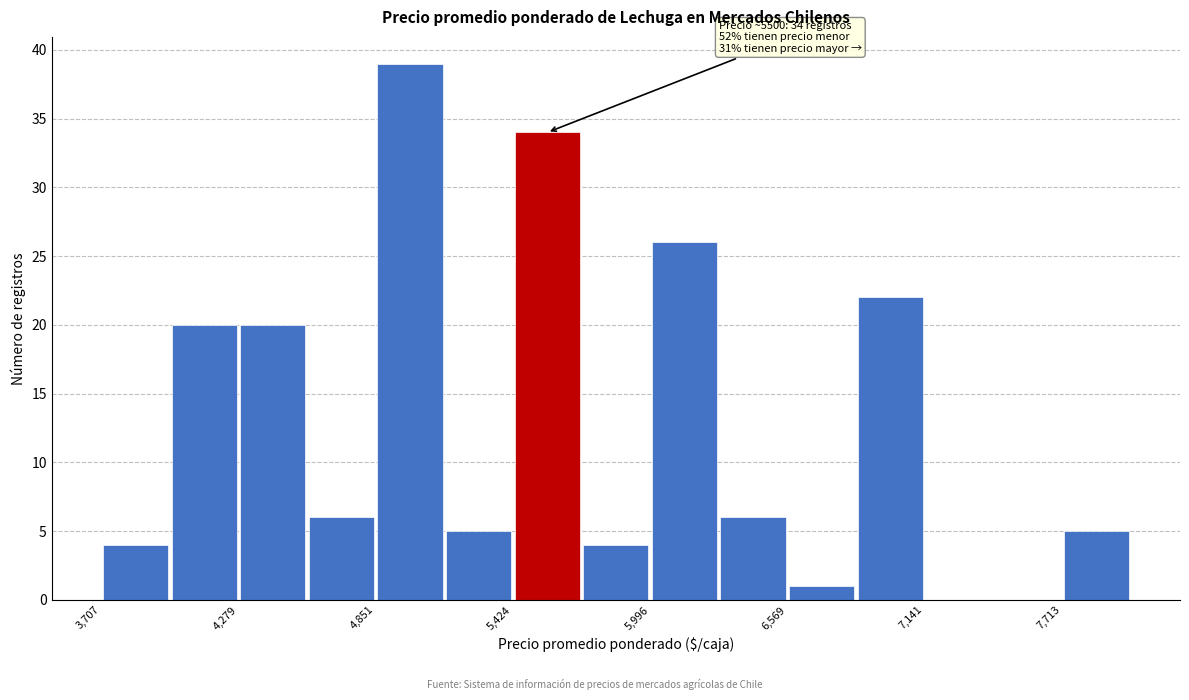

Read against the x-axis, roughly where is the centre of the tallest bar?

5000